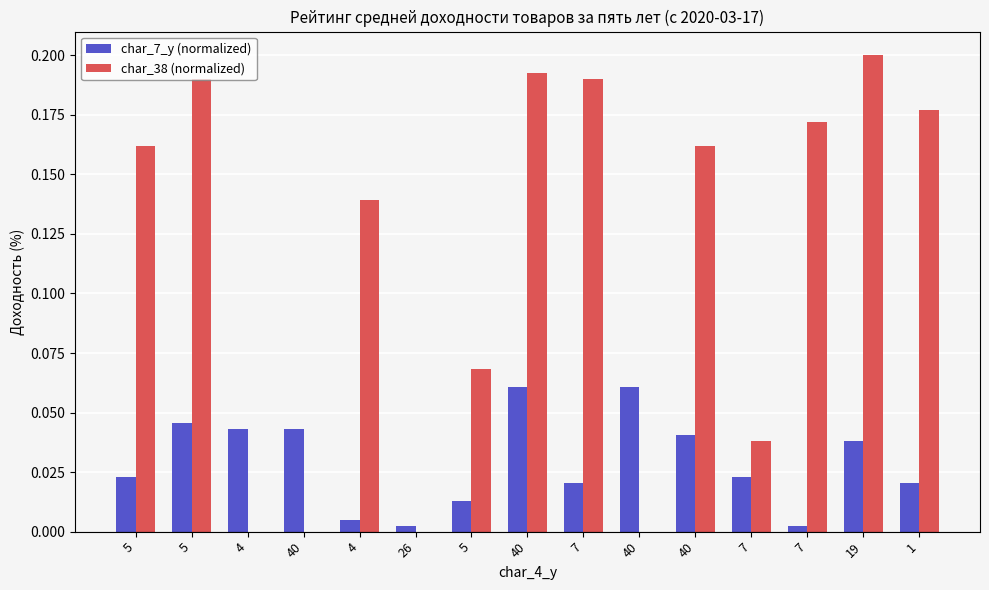

What is the difference between the char_38 (normalized) values at 7 and 26?

0.2